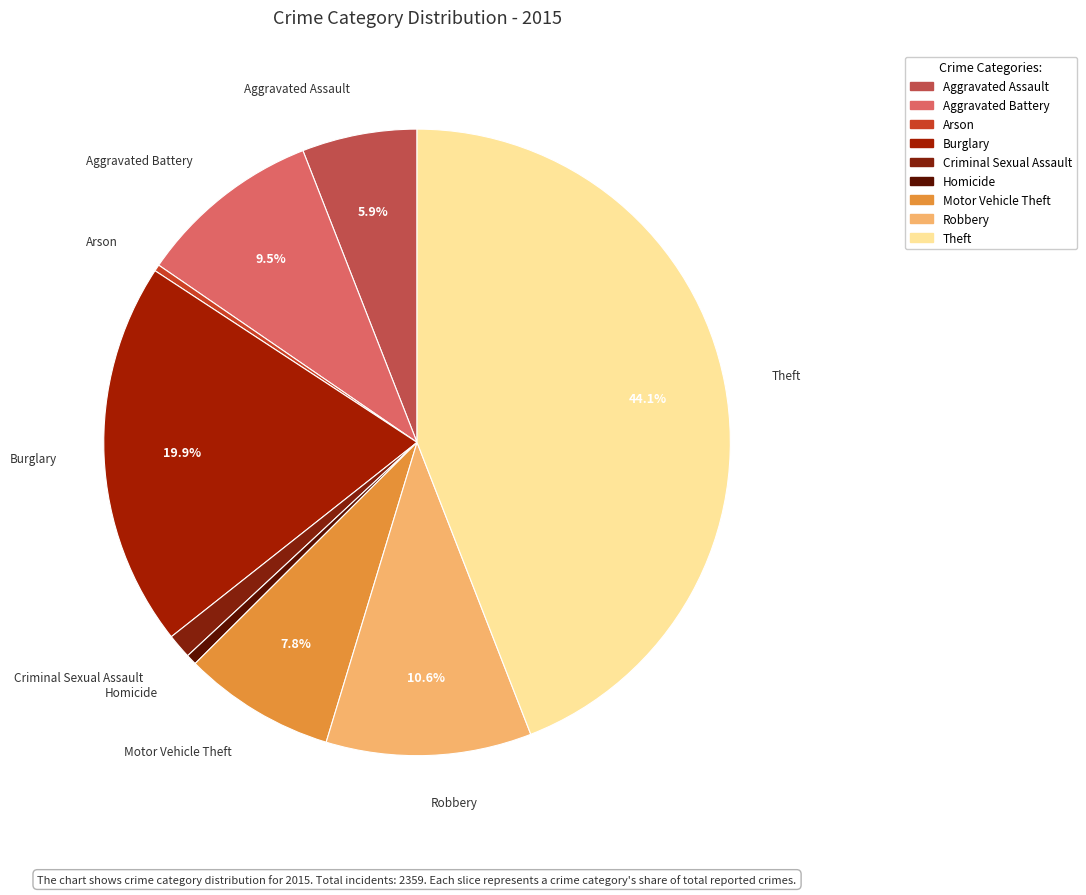

What is the largest slice in the pie chart?

Theft